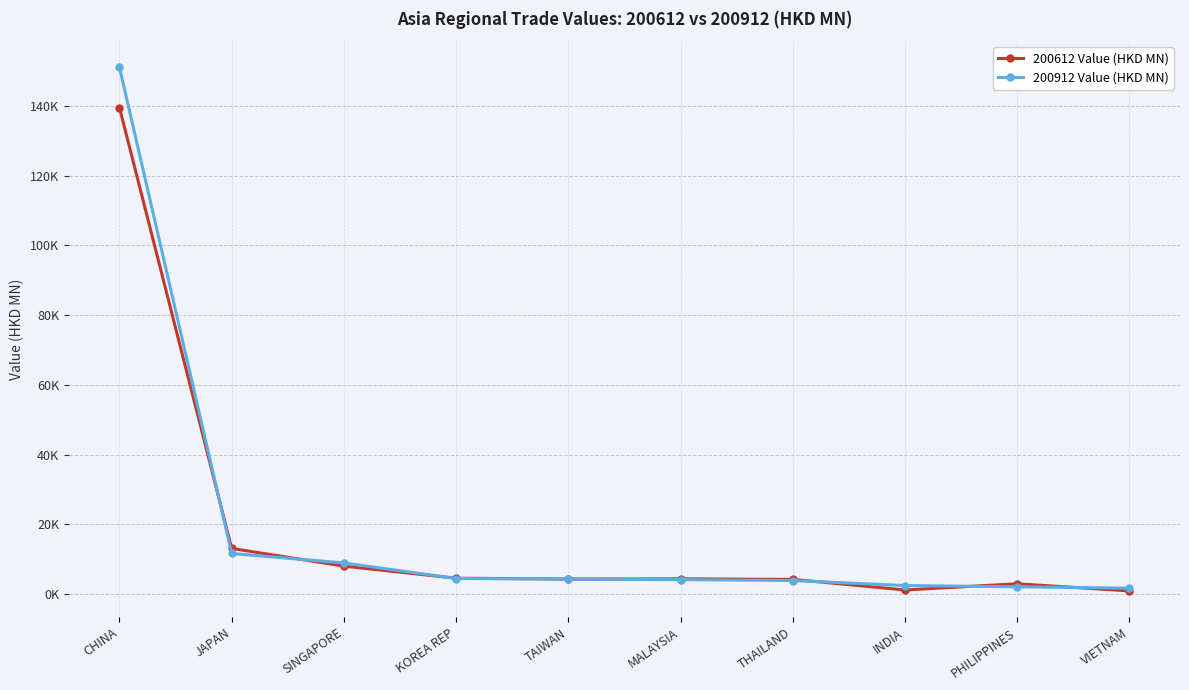

Does the chart have visible grid lines?

Yes